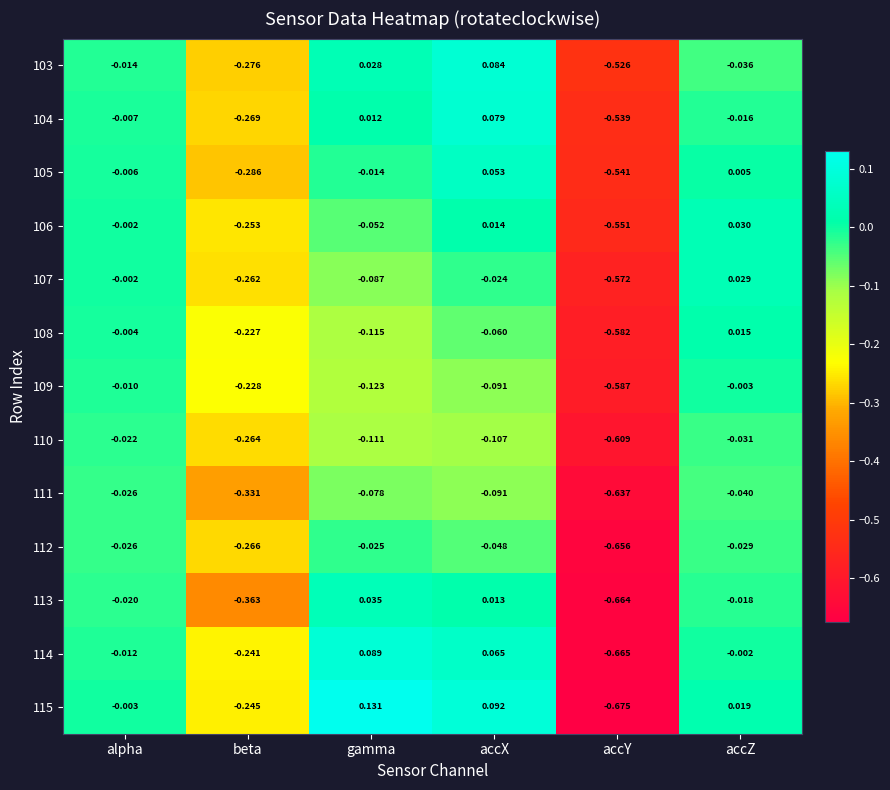

At which label does 115 reach its peak?

gamma